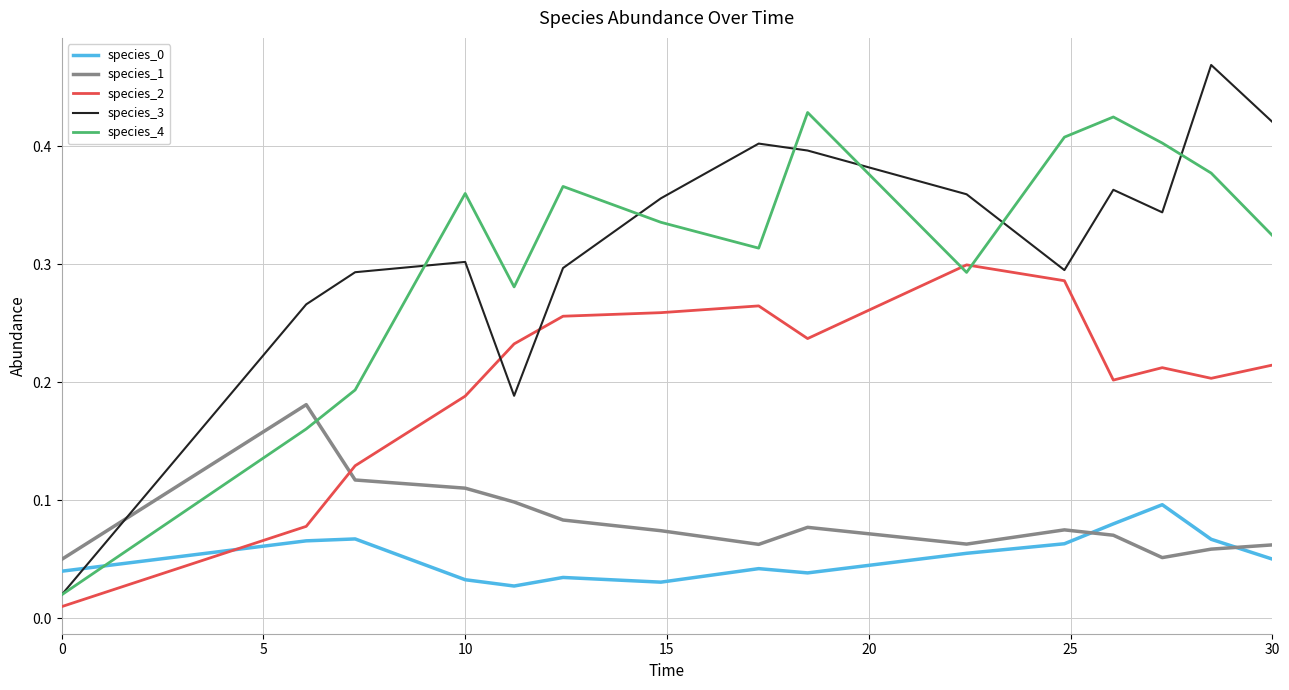

Which series has the largest range (max minus min)?

species_3